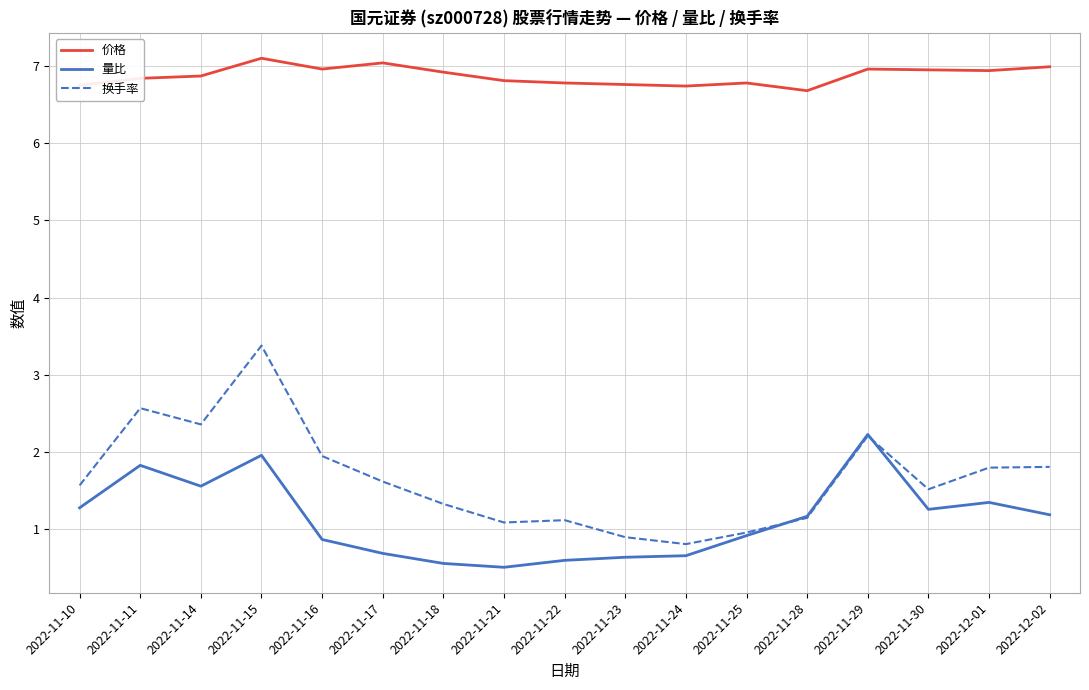

How many intersections are there between 换手率 and 量比?

2